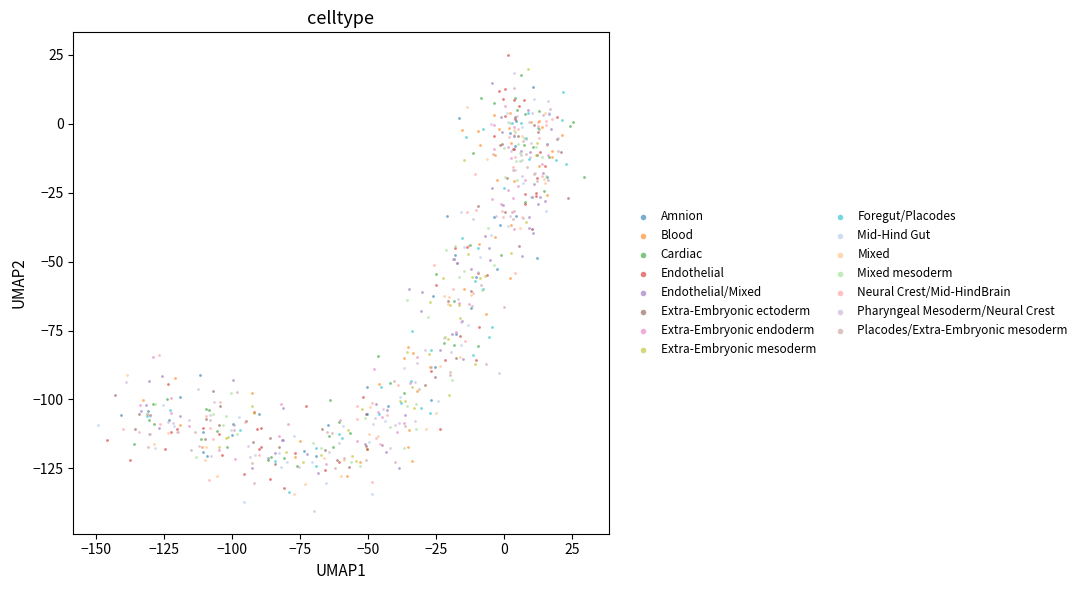

What are all the series names shown in the legend?

Amnion, Blood, Cardiac, Endothelial, Endothelial/Mixed, Extra-Embryonic ectoderm, Extra-Embryonic endoderm, Extra-Embryonic mesoderm, Foregut/Placodes, Mid-Hind Gut, Mixed, Mixed mesoderm, Neural Crest/Mid-HindBrain, Pharyngeal Mesoderm/Neural Crest, Placodes/Extra-Embryonic mesoderm